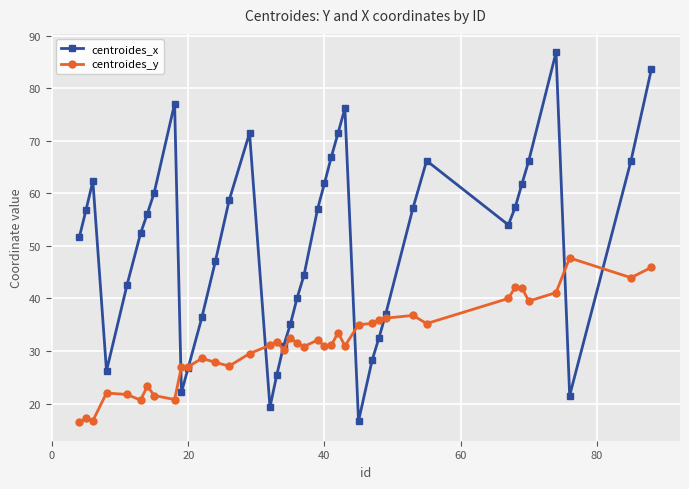

List the series in order of their overall mean, highest first.

centroides_x, centroides_y